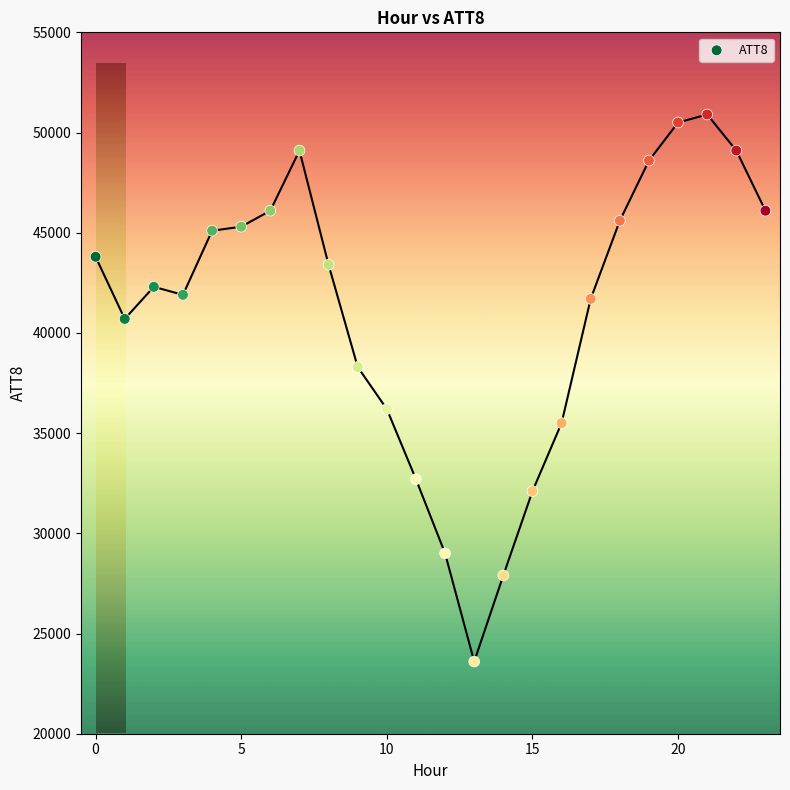

What is the range of Y values (max minus min)?

27300